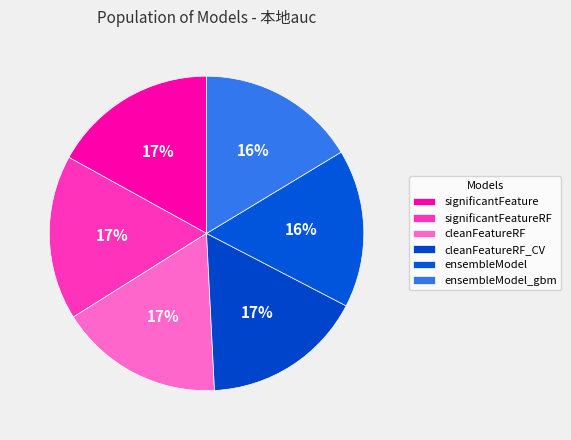

To the nearest percent, what is the combined percentage of ensembleModel and significantFeature?

33%